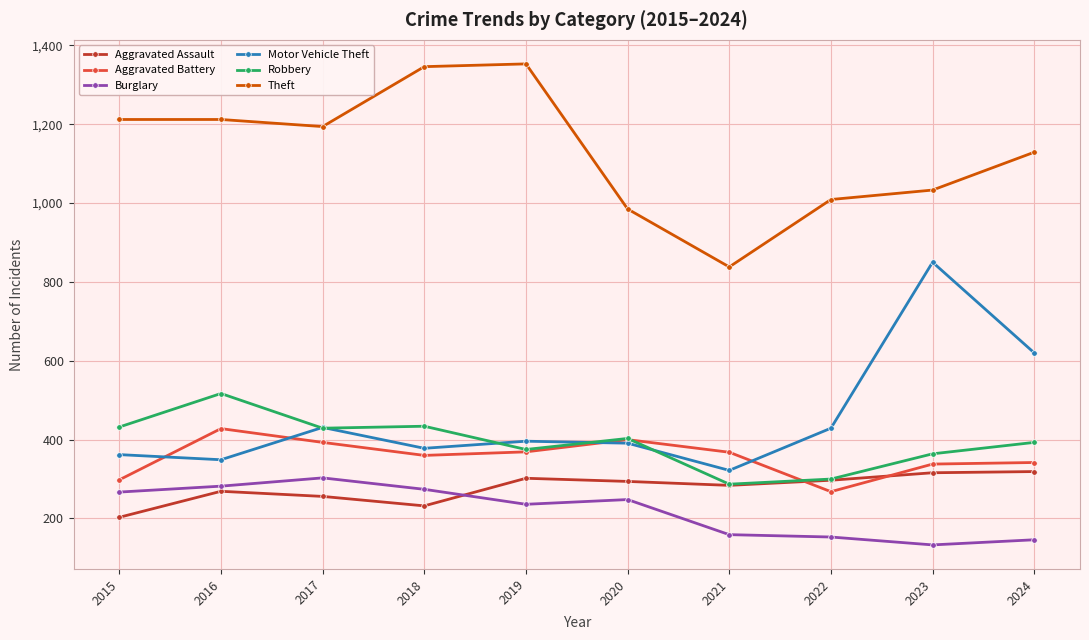

Which series has the widest spread of values?

Motor Vehicle Theft